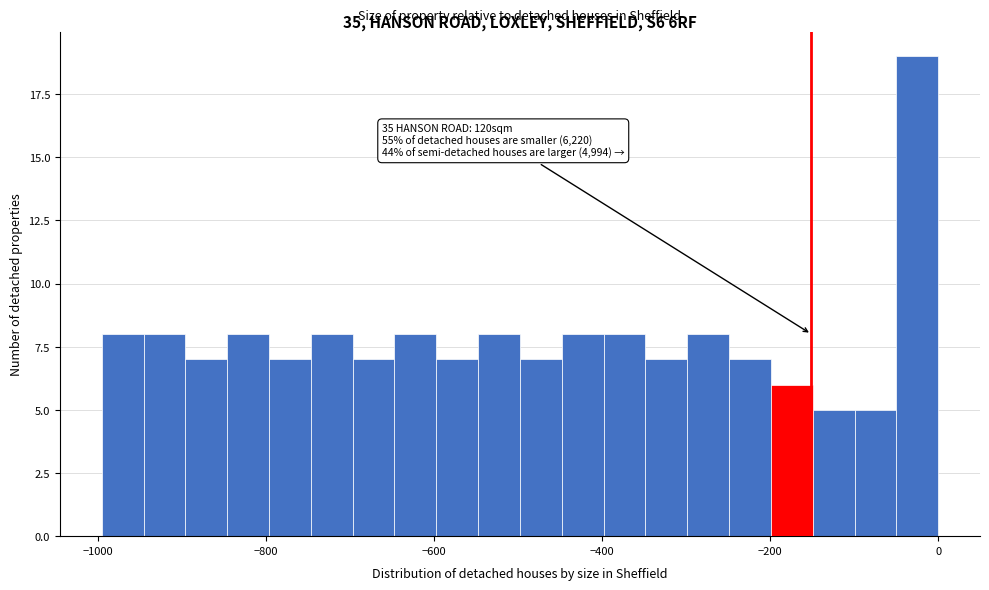

Read against the x-axis, roughly where is the centre of the tallest bar?

-20